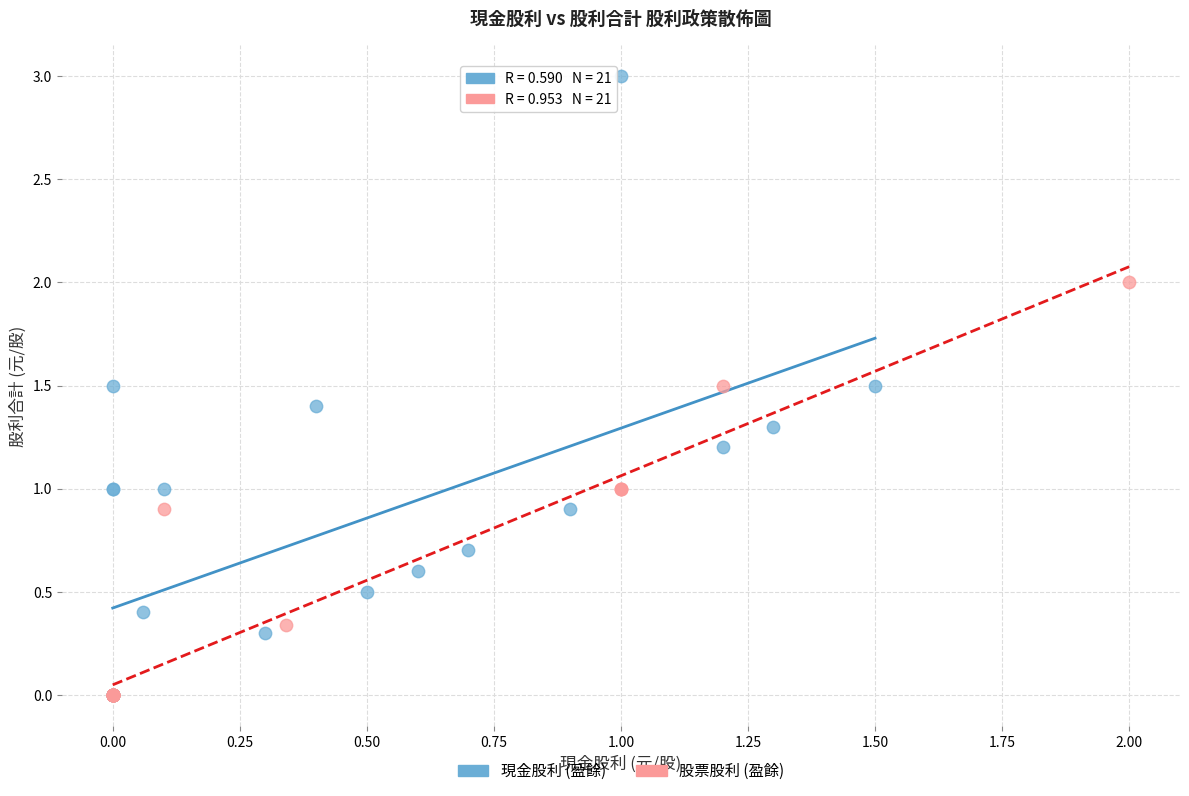

Which series contains the highest Y value?

現金股利 (盈餘)